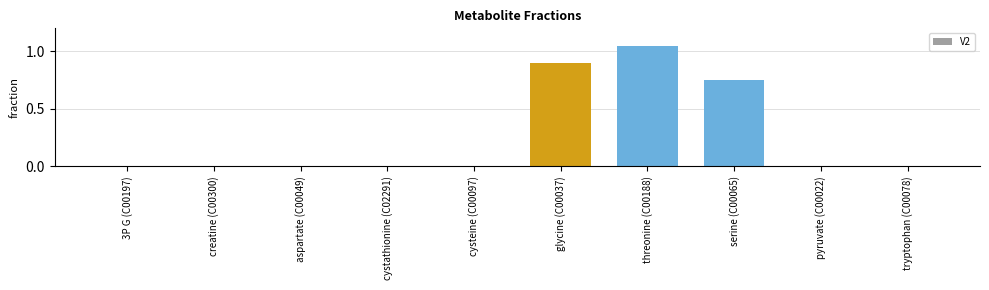

Which label corresponds to the largest value in the chart?

threonine (C00188)